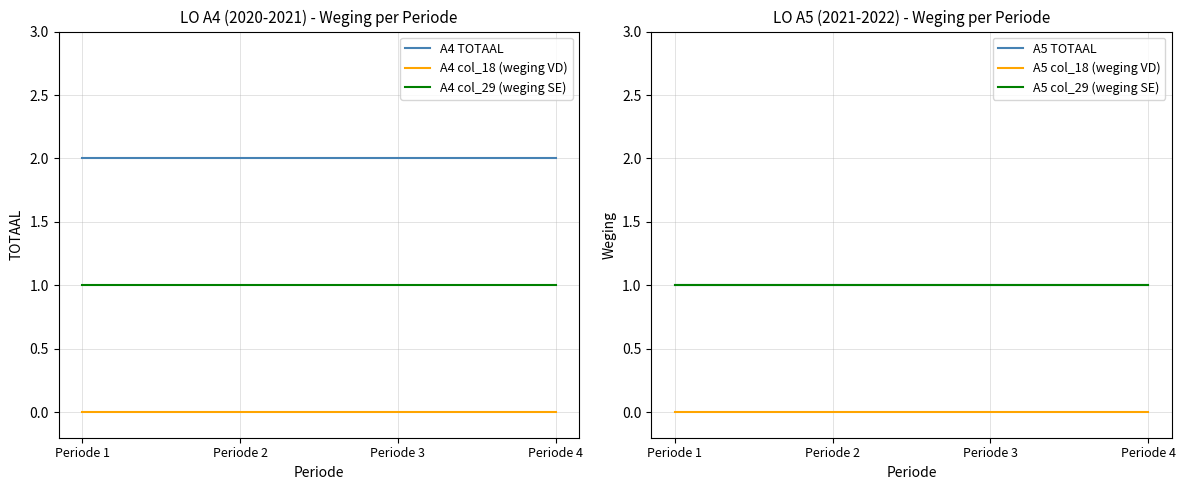

At Periode 4, list the series in order from smallest to largest.

A4 col_18 (weging VD), A5 col_18 (weging VD), A4 col_29 (weging SE), A5 TOTAAL, A5 col_29 (weging SE), A4 TOTAAL